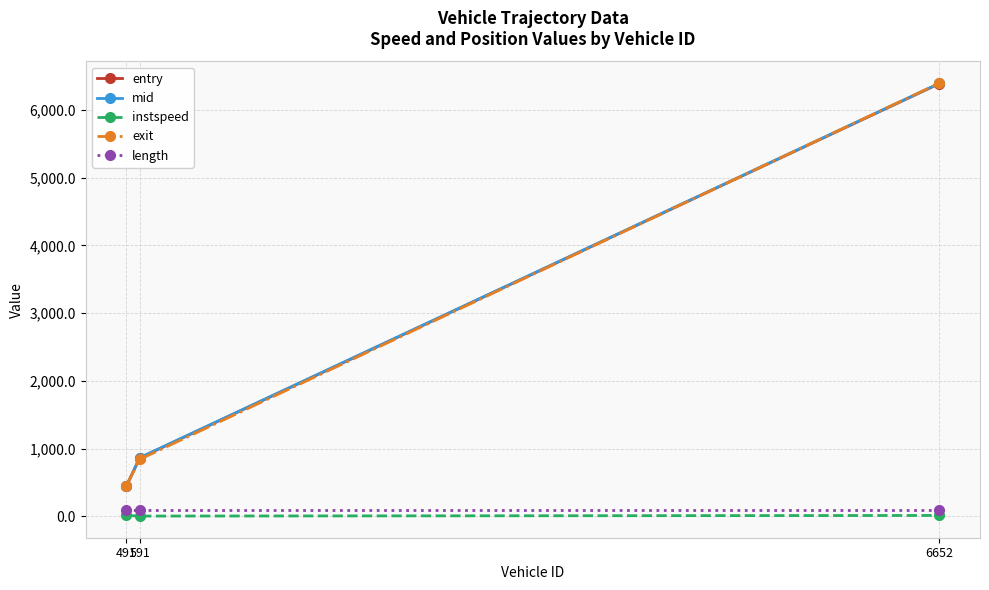

What is the greatest value displayed?

6396.3